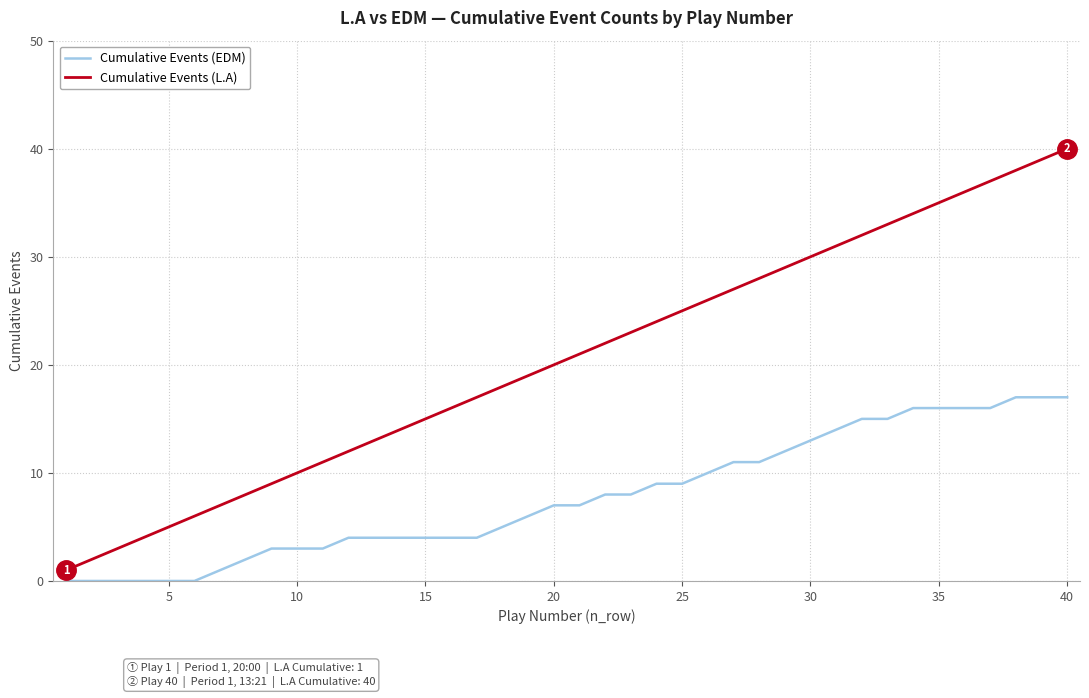

Which series has the largest total across all categories?

Cumulative Events (L.A)